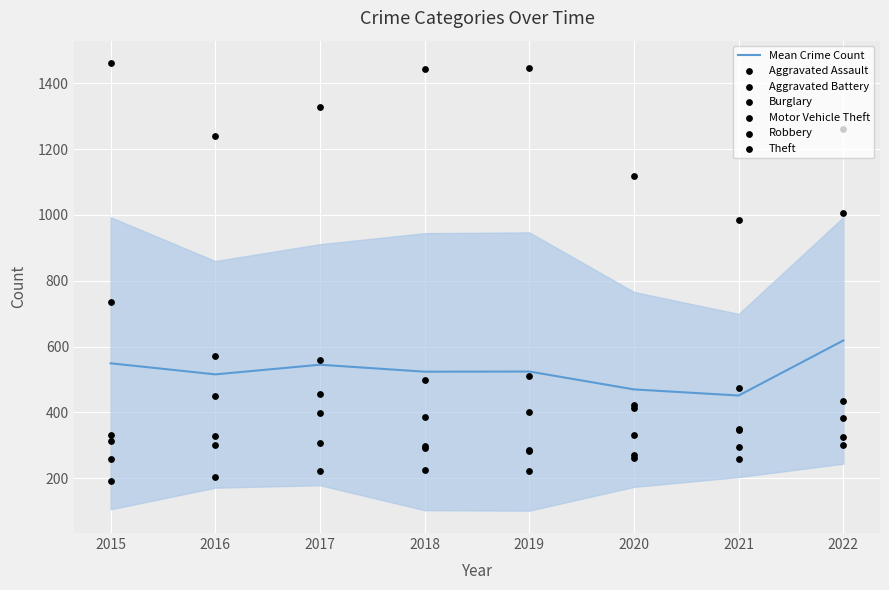

What is the total value across all series at 2022?

3712